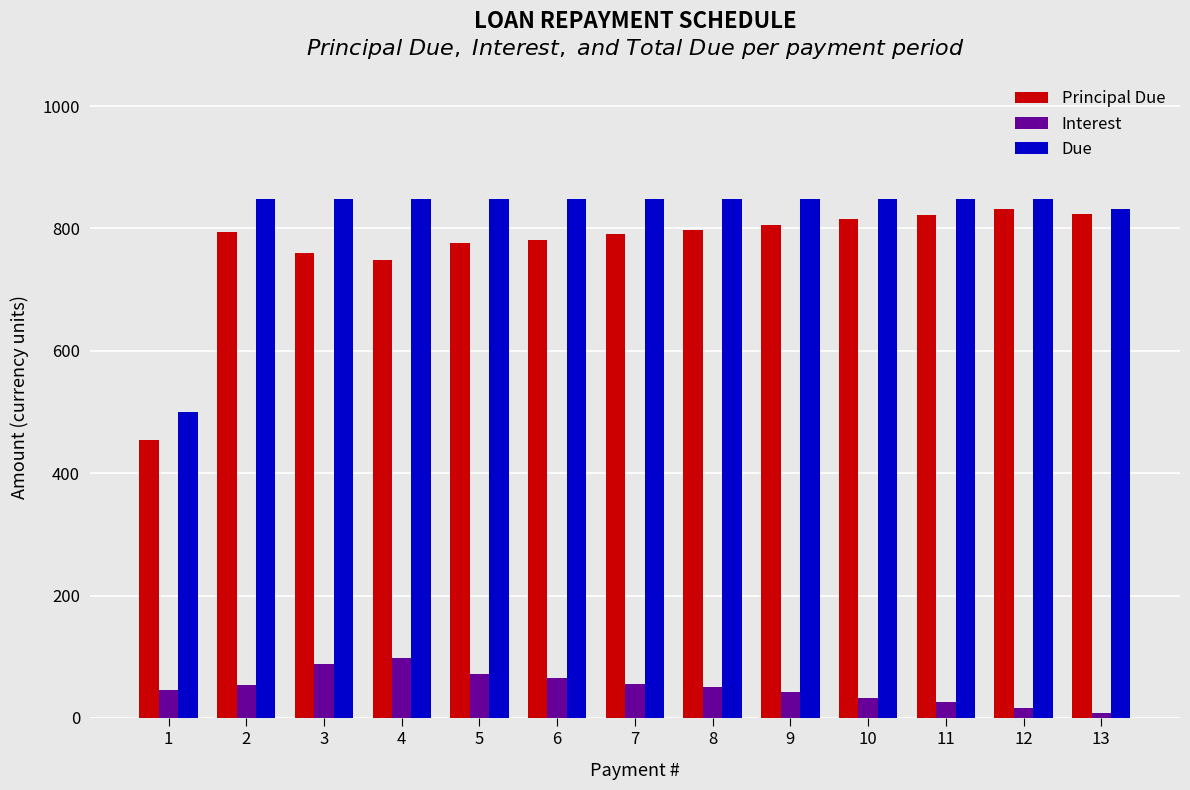

What is the average value of the Principal Due series?

769.2